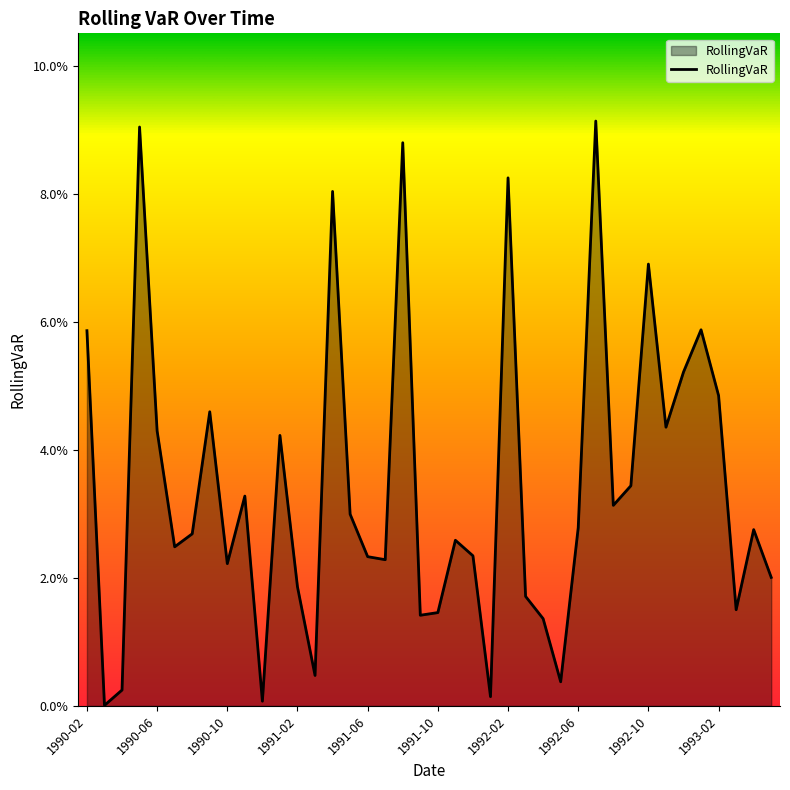

Does the chart have visible grid lines?

No